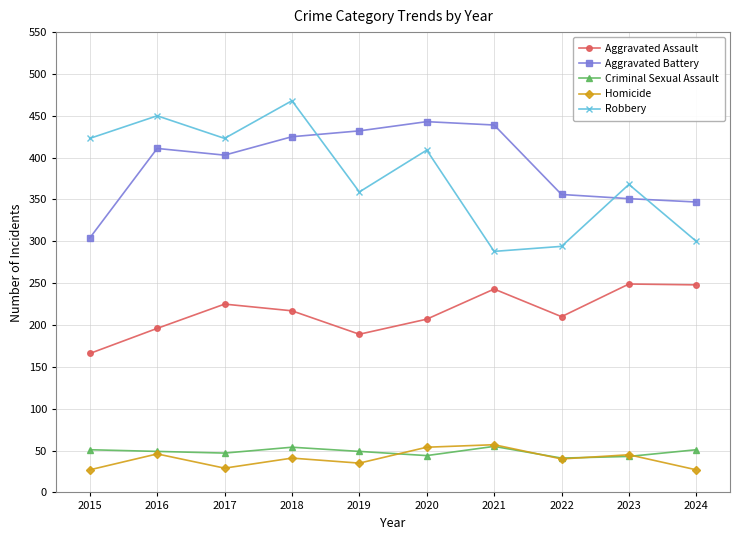

What is the difference between the highest and lowest values at 2020?

399